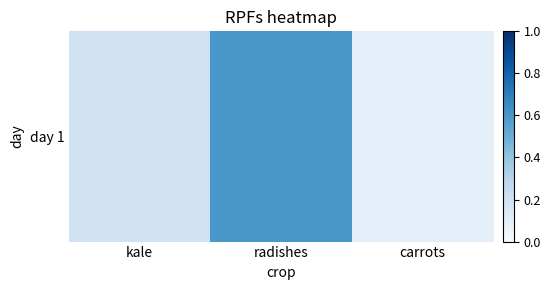

Reading left to right, transcribe all the data shown in this chart.

0.2	0.6	0.1